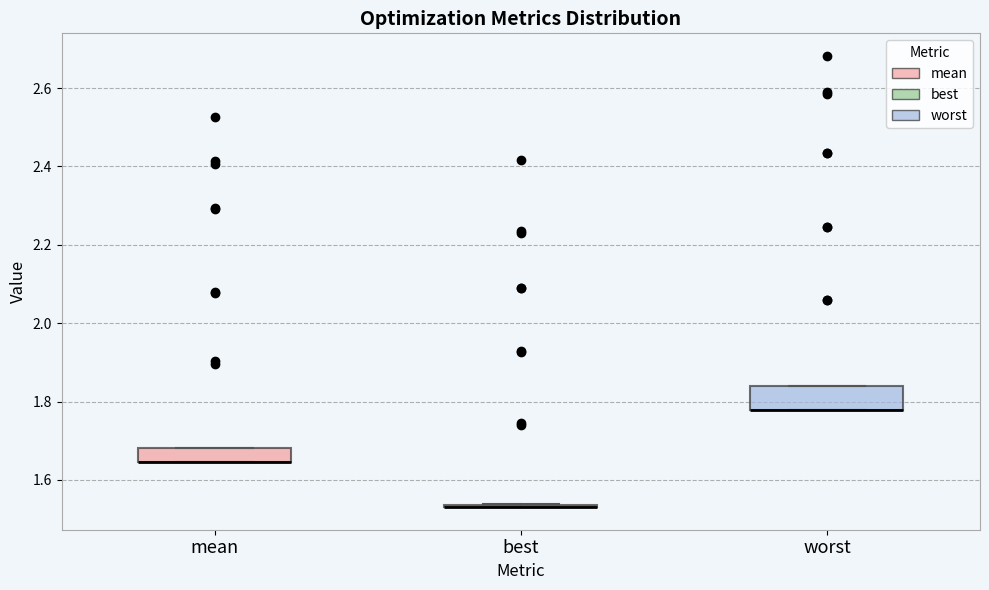

Reading left to right, transcribe this box plot: for each box, give where its median line is, the range the box spans, and where its two whiskers end, as read against the y-axis. The values are not printed on the chart, so give them approximately, as read against the axis.

mean: median 1.64 (drawn on the box's lower edge), box 1.64 to 1.68, whiskers 1.64 to 1.68
best: box collapsed to a line at 1.54, whiskers 1.54 to 1.54
worst: median 1.78 (drawn on the box's lower edge), box 1.78 to 1.84, whiskers 1.78 to 1.84